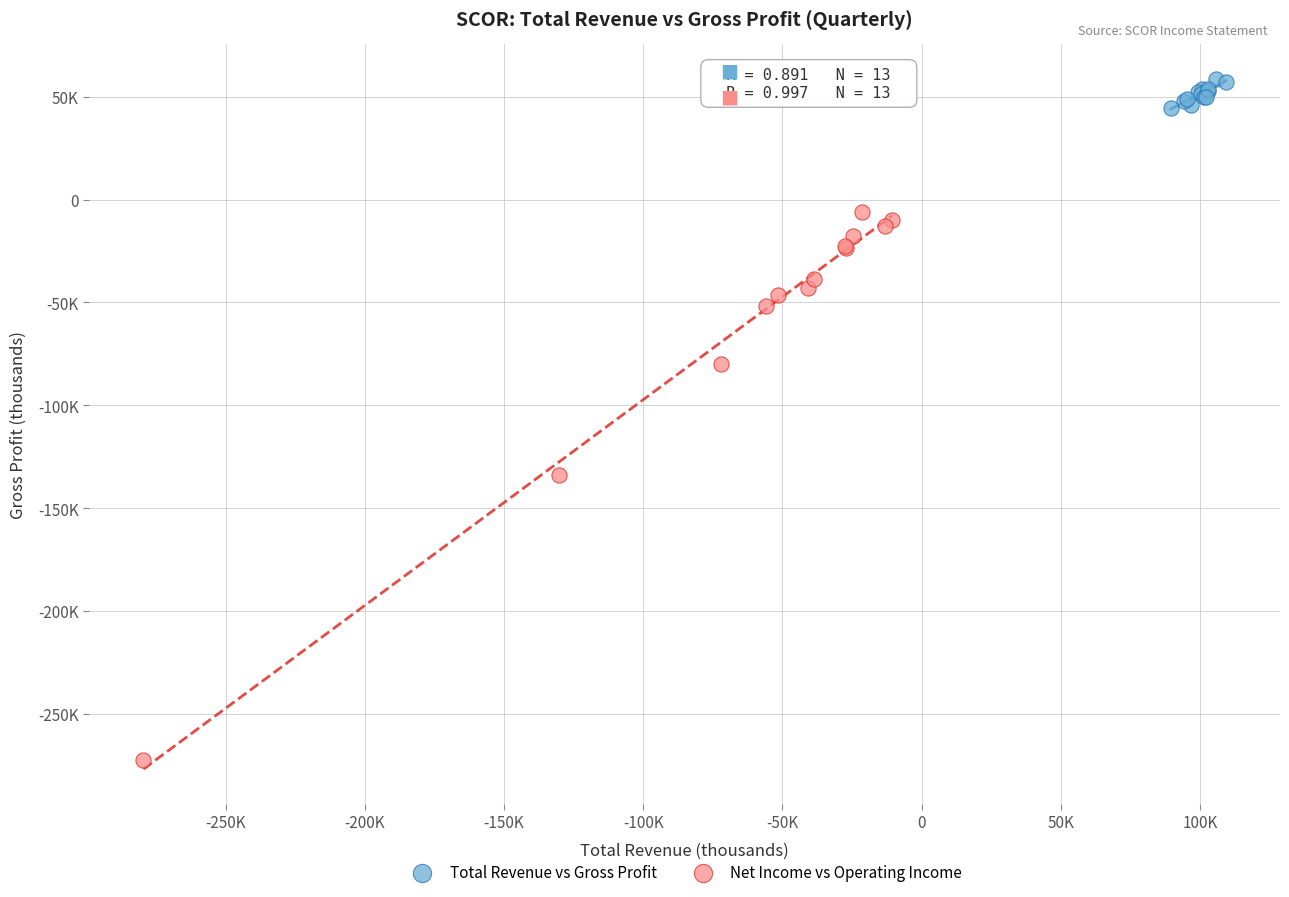

Which series contains the highest Y value?

Total Revenue vs Gross Profit